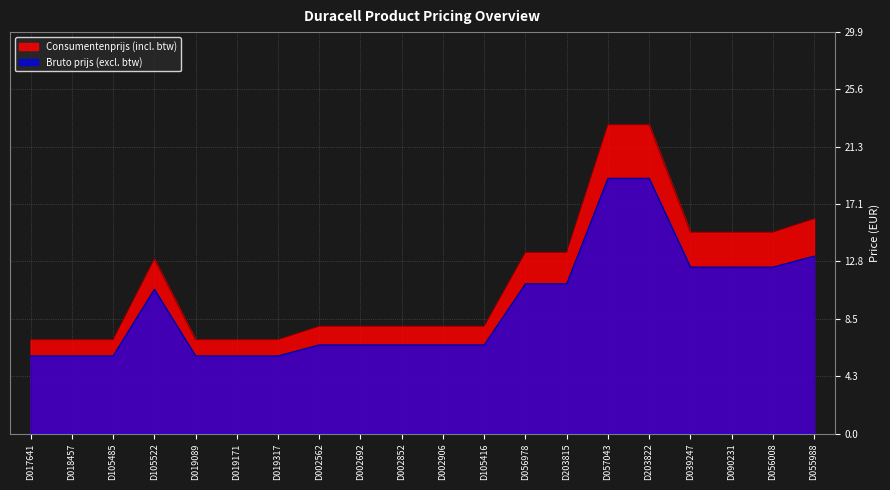

What are all the series names shown in the legend?

Consumentenprijs (incl. btw), Bruto prijs (excl. btw)